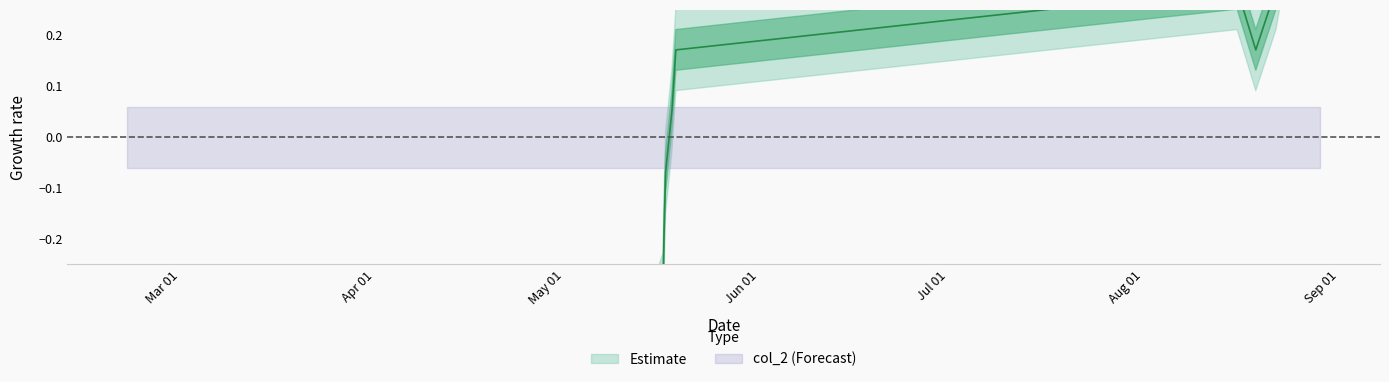

What is the label of the 14th point from the right?

Mar 01